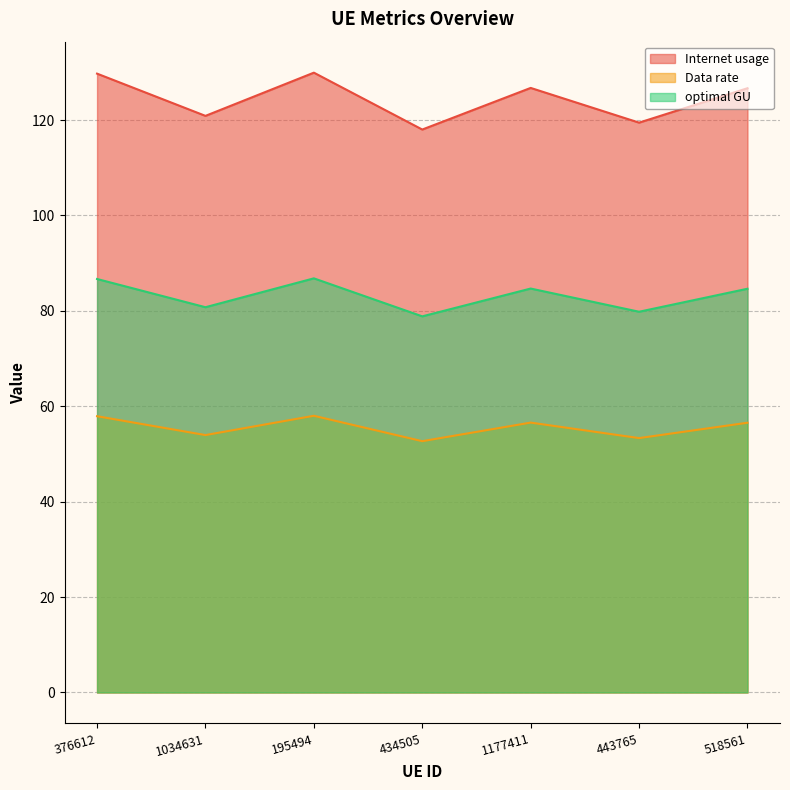

The value of Internet usage at 195494 is 129.9. True or false?

True